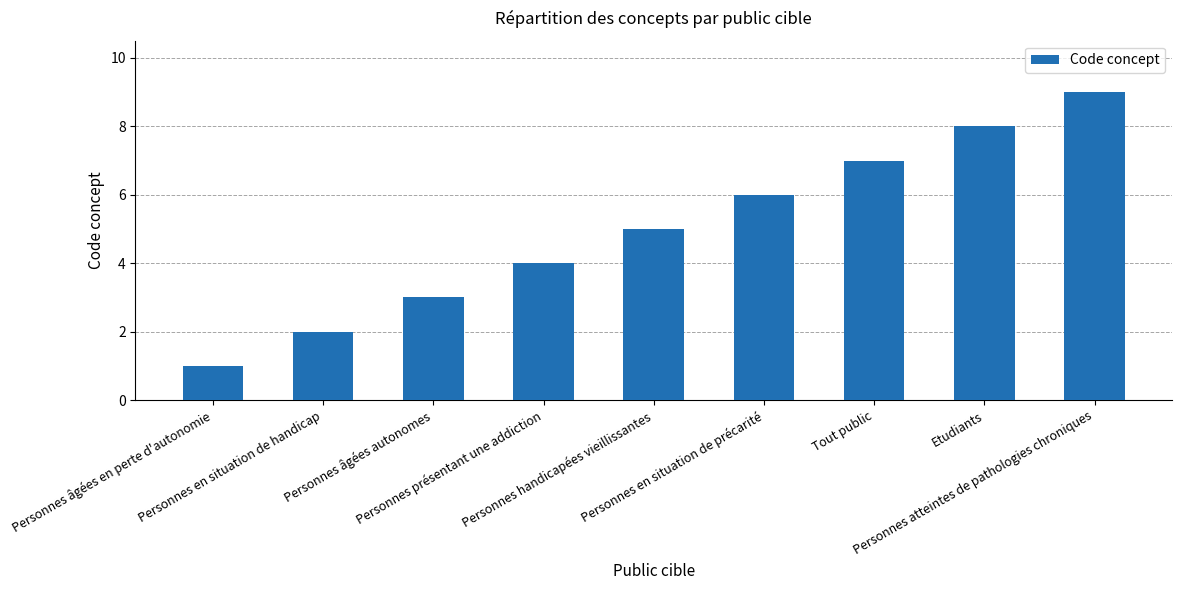

Reading left to right, what are all the values shown in this chart?

Personnes âgées en perte d'autonomie=1	Personnes en situation de handicap=2	Personnes âgées autonomes=3	Personnes présentant une addiction=4	Personnes handicapées vieillissantes=5	Personnes en situation de précarité=6	Tout public=7	Etudiants=8	Personnes atteintes de pathologies chroniques=9